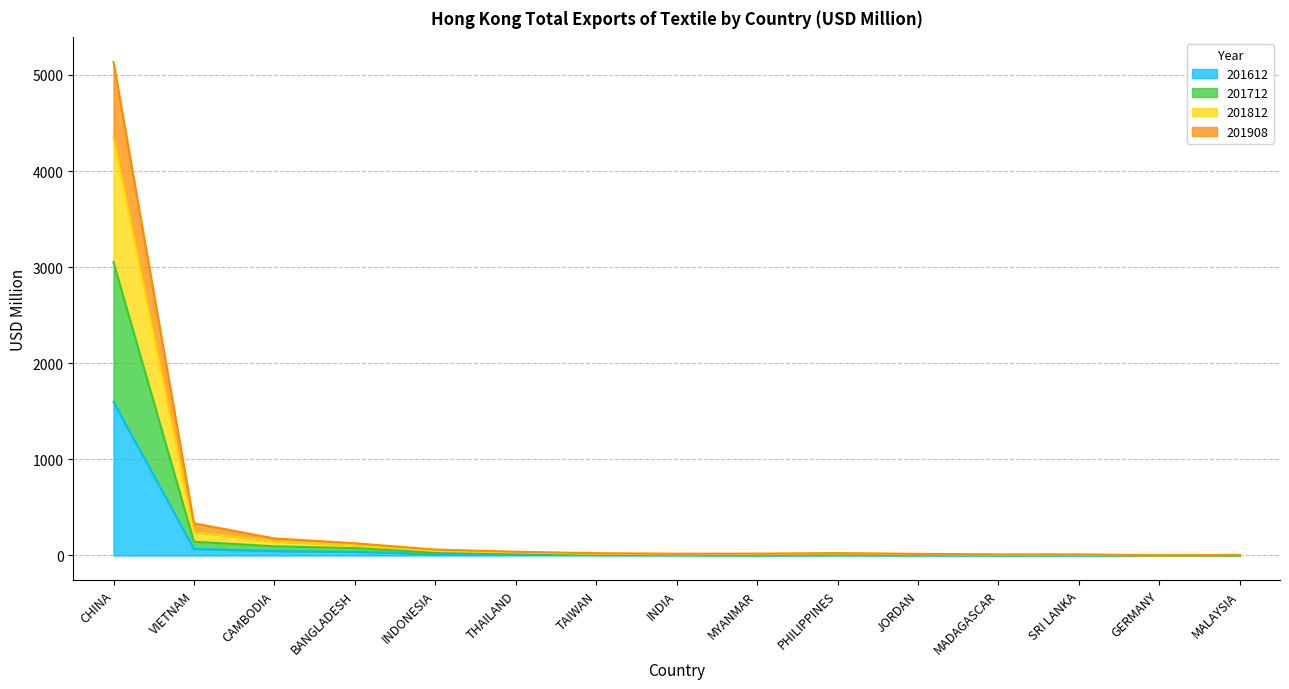

The 201908 series shows 177.9 at BANGLADESH. True or false?

False